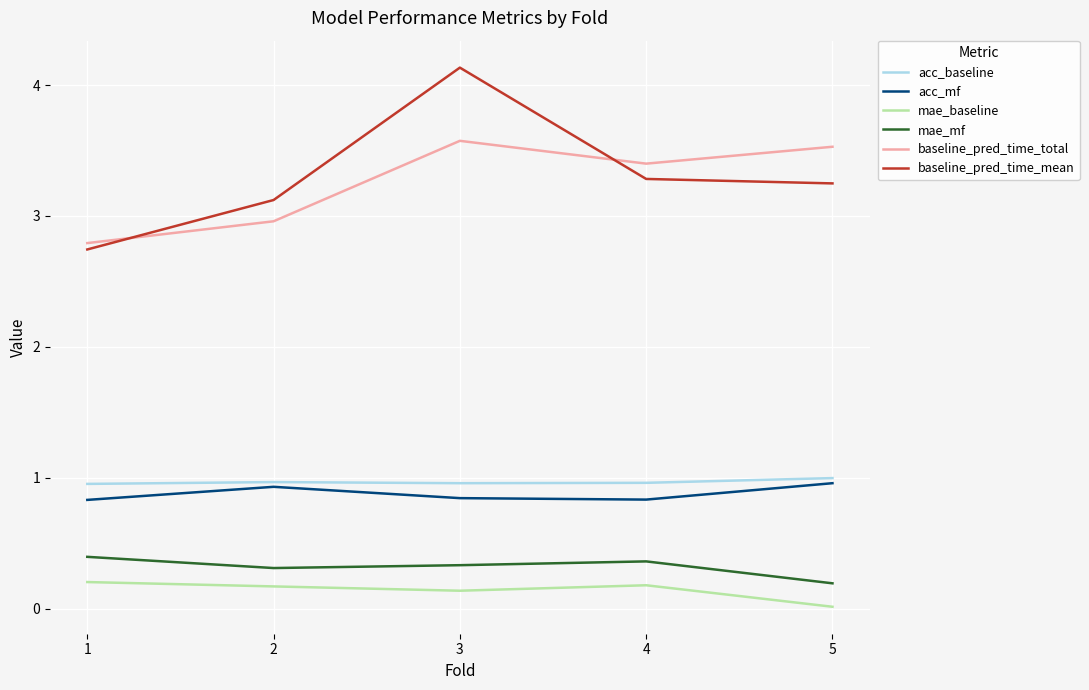

The acc_mf series shows 1.0 at 5. True or false?

True